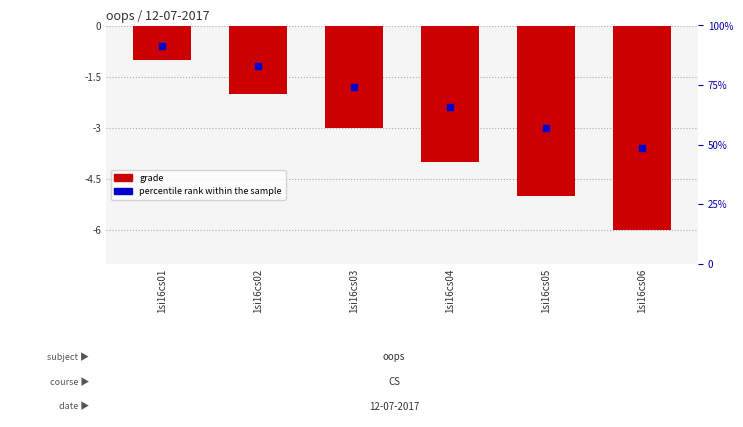

What is the total value across all series at 1si16cs04?

-6.4